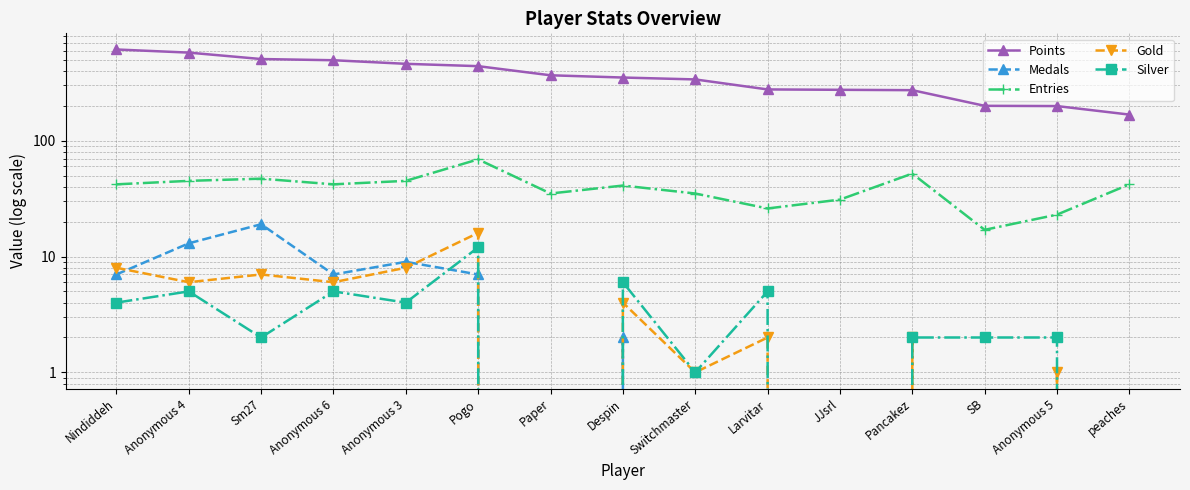

List the series in order of their peak value, highest first.

Points, Entries, Medals, Gold, Silver